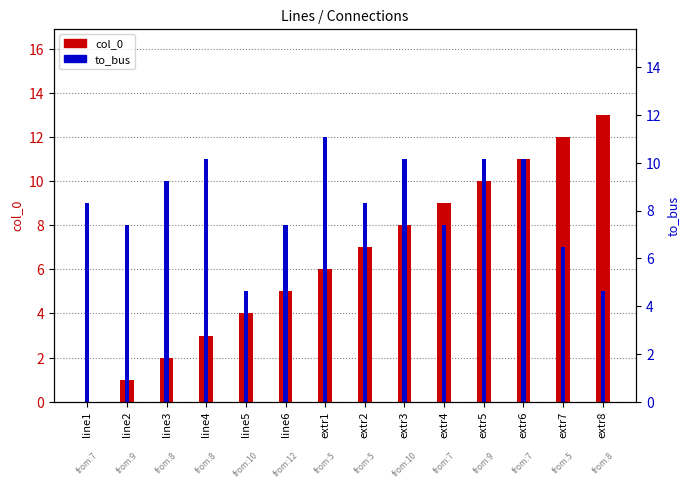

What are all the series names shown in the legend?

col_0, to_bus